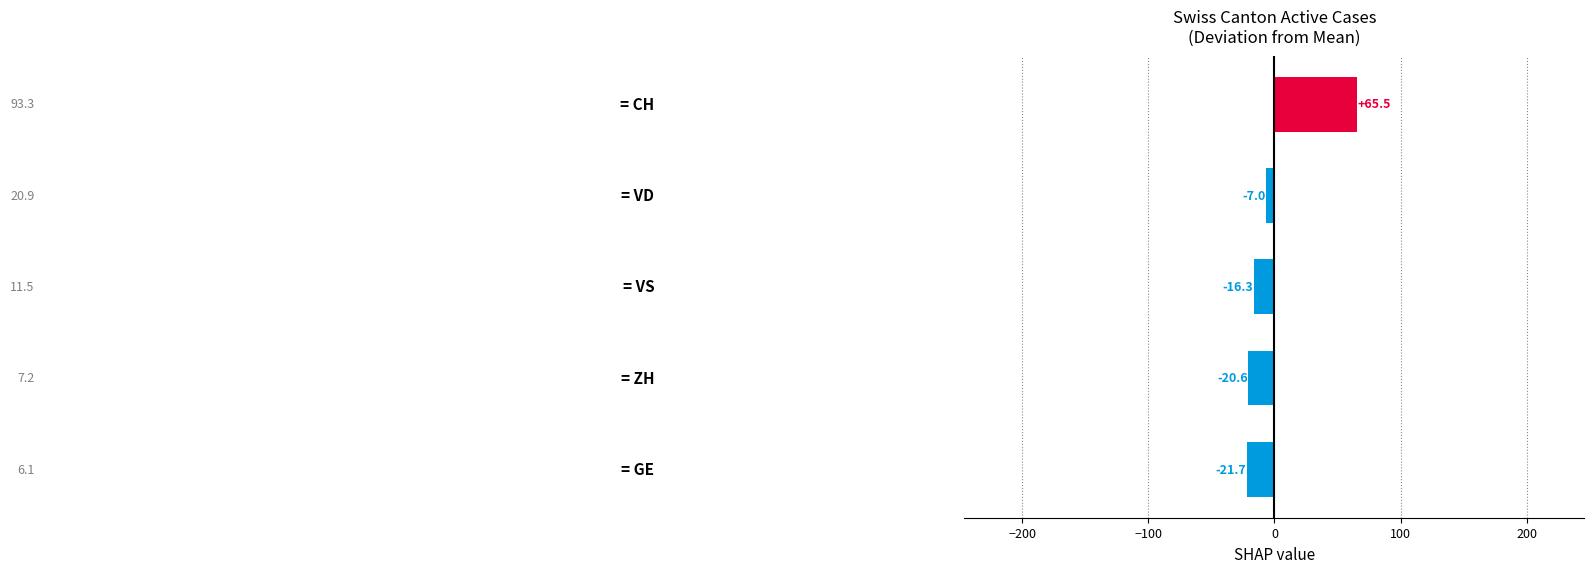

What is the smallest value displayed?

-21.7